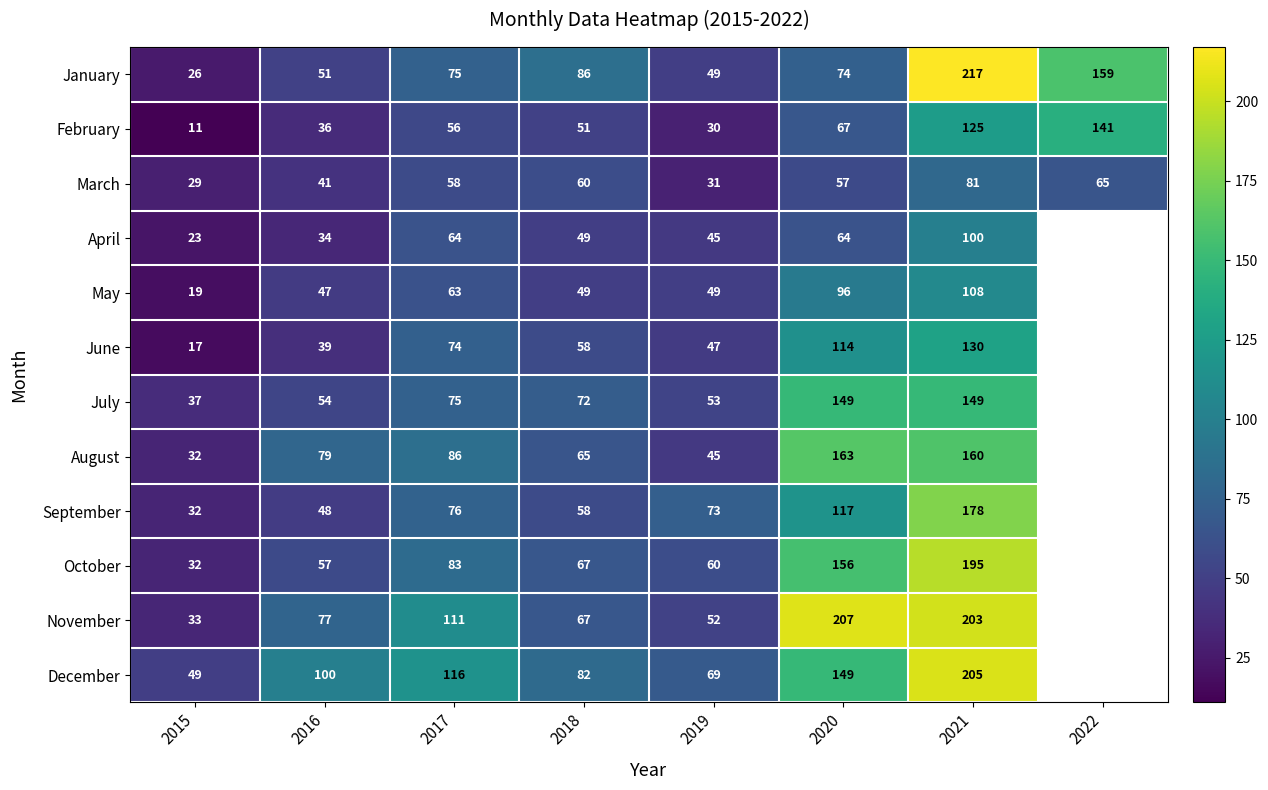

At 2021, list the series in order from smallest to largest.

March, April, May, February, June, July, August, September, October, November, December, January